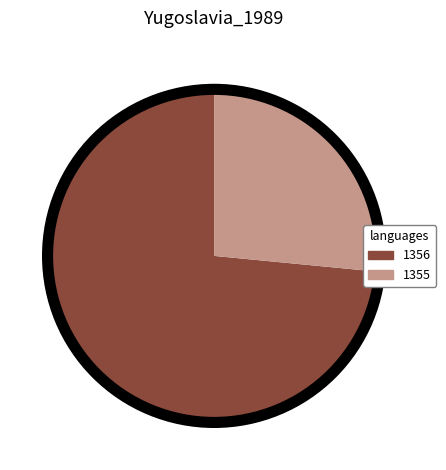

Count the number of slices in the pie.

2